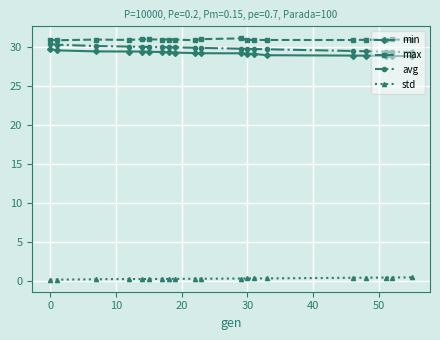

What is the value of the min point at the 2nd from the left?

29.6